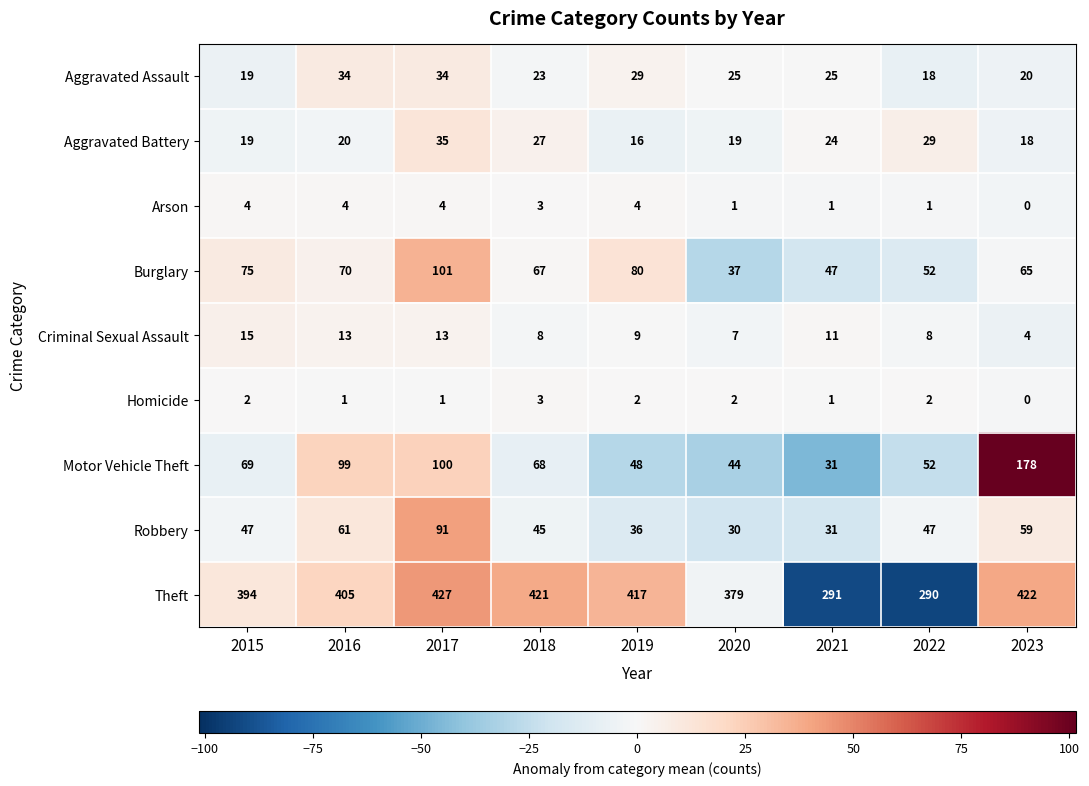

What is the difference between the Motor Vehicle Theft values at 2022 and 2020?

8